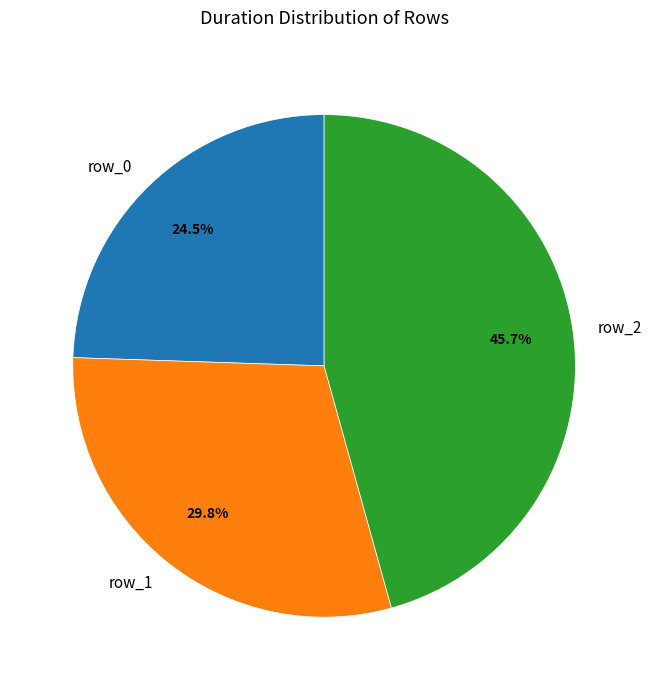

Is row_0 the majority of the pie?

No